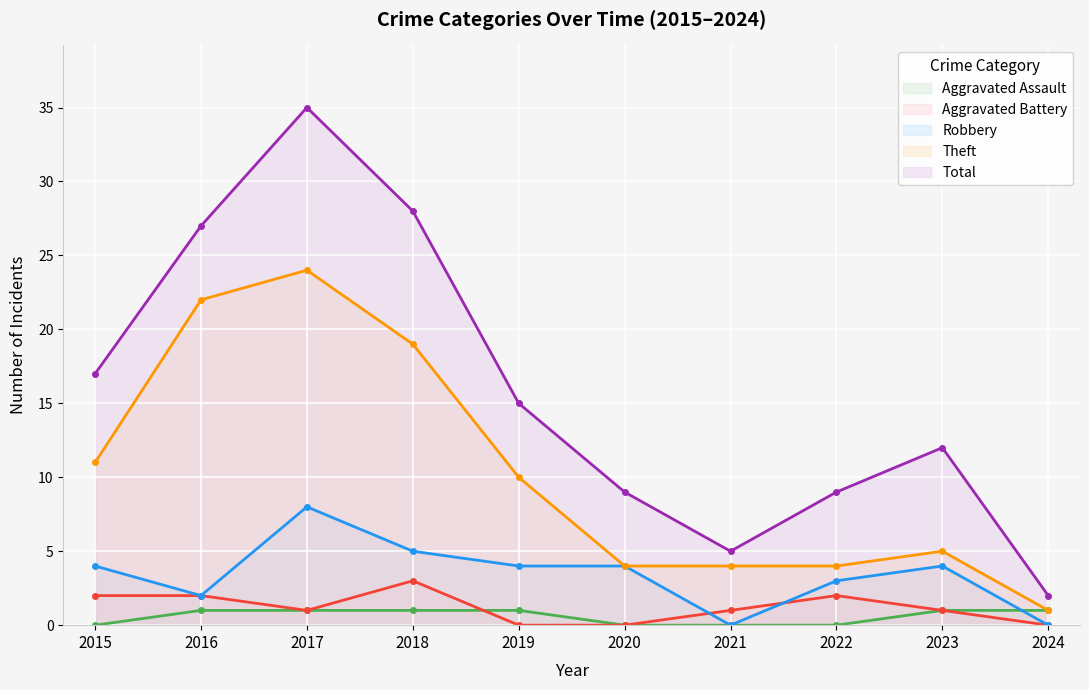

How many Aggravated Battery values are between 0 and 2?

9